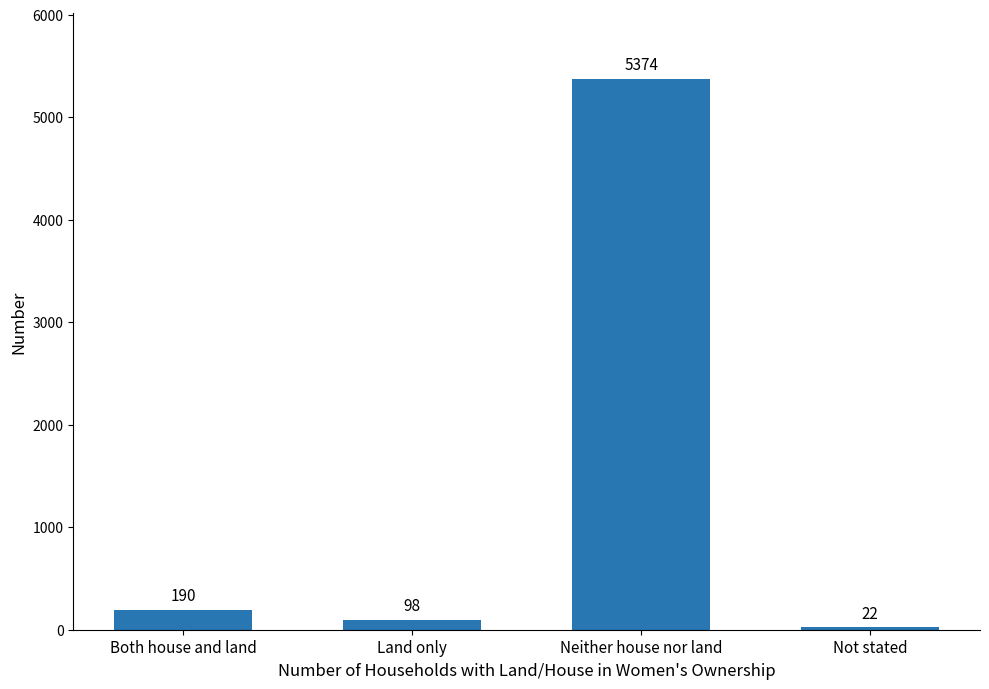

Where is the data nearest to the value 2698?

Both house and land